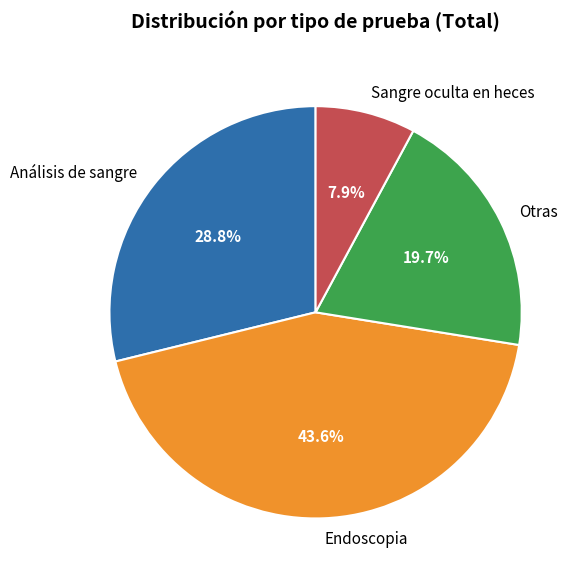

How many slices are in this pie chart?

4